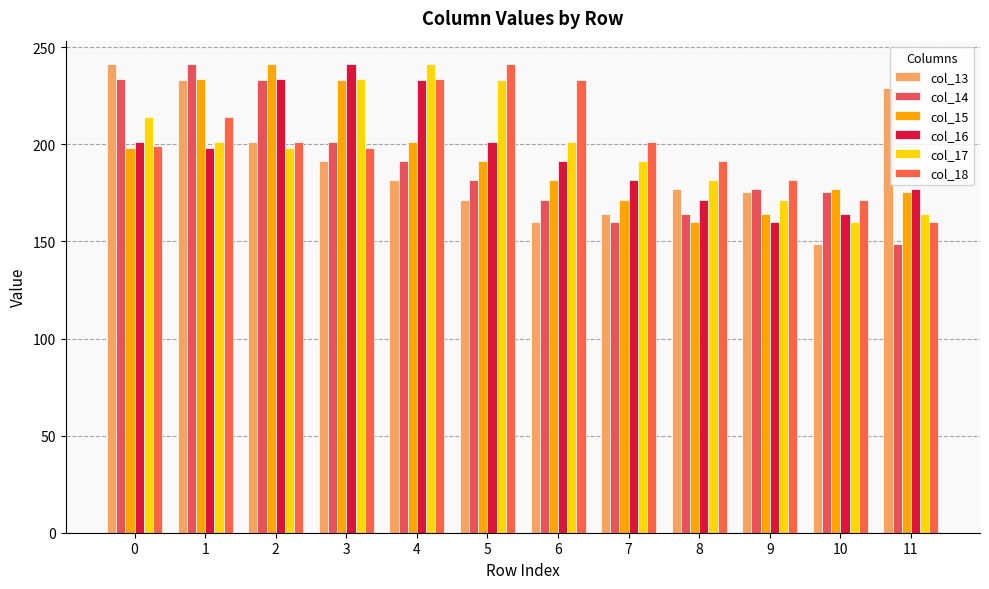

How many bars are there in each group?

6